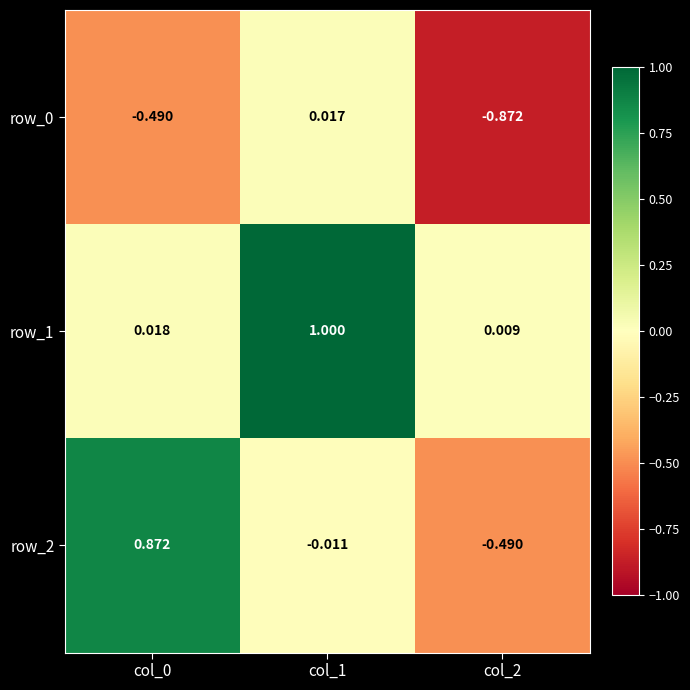

At which label is row_0 closest to 0?

col_1